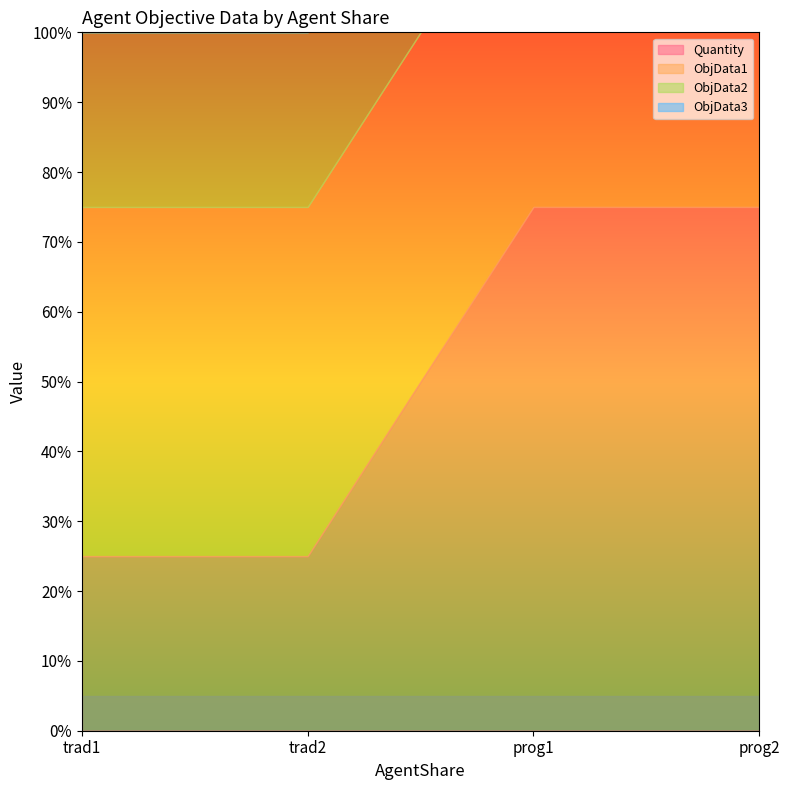

Reading left to right, what are all the values shown in this chart?

Quantity: trad1=0.2	trad2=0.2	prog1=0.8	prog2=0.8
ObjData1: trad1=0.5	trad2=0.5	prog1=0.5	prog2=0.5
ObjData2: trad1=0.2	trad2=0.2	prog1=0.2	prog2=0.2
ObjData3: trad1=0.2	trad2=0.2	prog1=0.2	prog2=0.2